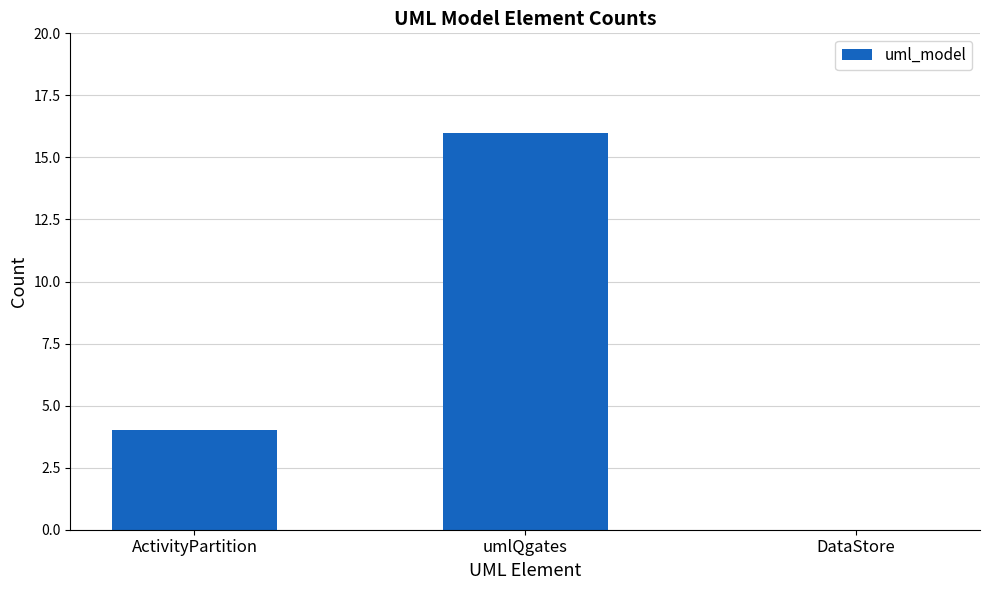

Is it true that the value at DataStore is 7?

False